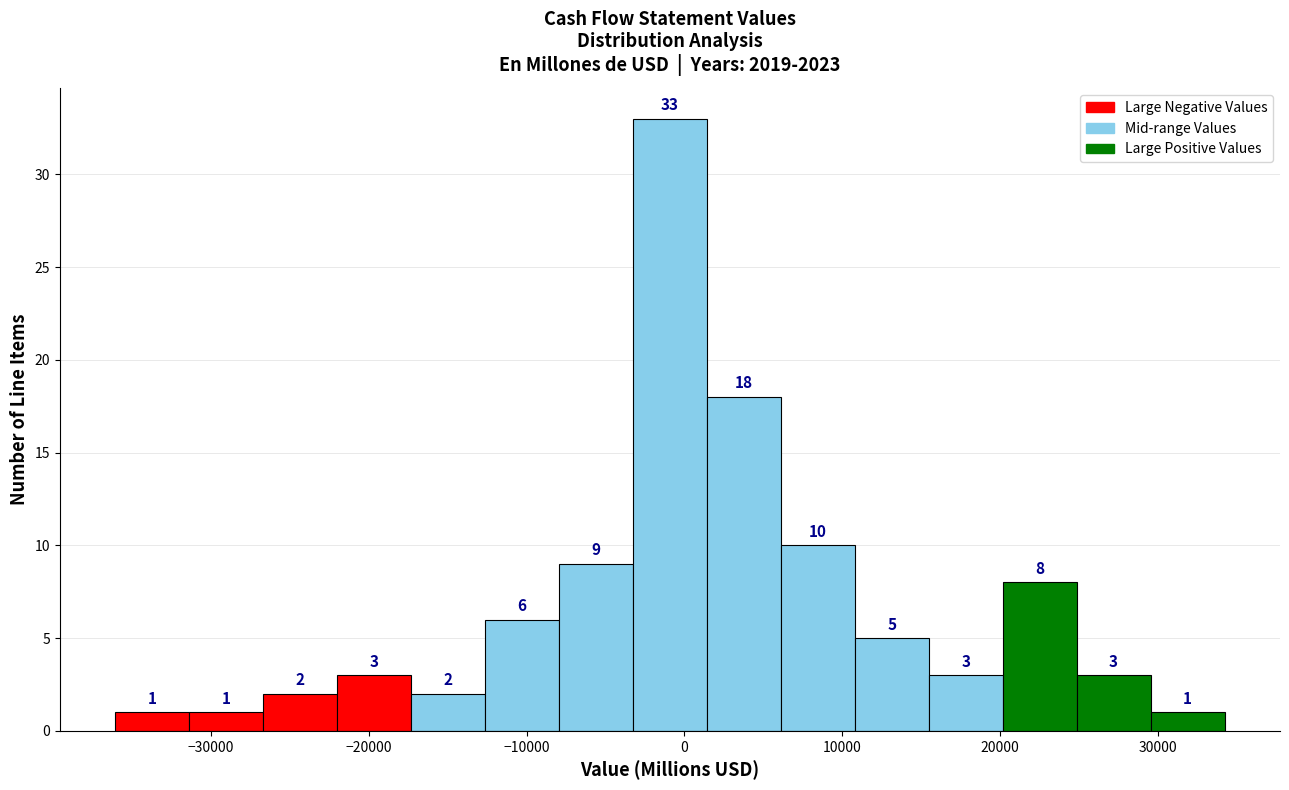

Reading left to right, transcribe this chart: for each bar, give the range it covers on the x-axis and its height. The bar edges are not printed on the chart, so give them approximately, as read against the axis.

-36000 to -31000: 1
-31000 to -27000: 1
-27000 to -22000: 2
-22000 to -17000: 3
-17000 to -13000: 2
-13000 to -8000: 6
-8000 to -3000: 9
-3000 to 1000: 33
1000 to 6000: 18
6000 to 11000: 10
11000 to 15000: 5
15000 to 20000: 3
20000 to 25000: 8
25000 to 30000: 3
30000 to 34000: 1